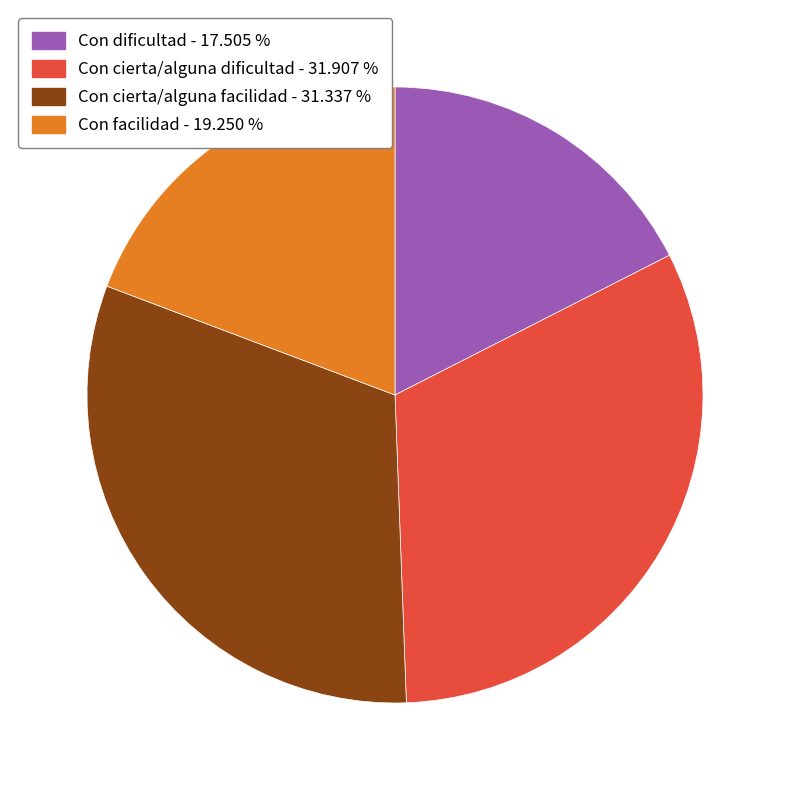

True or false: Con dificultad accounts for 18% of the total.

True